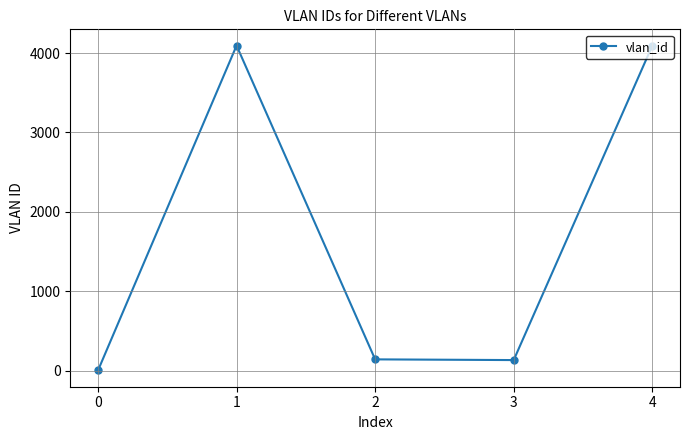

Approximately how many times larger is the value at 4 compared to 3?

31.0